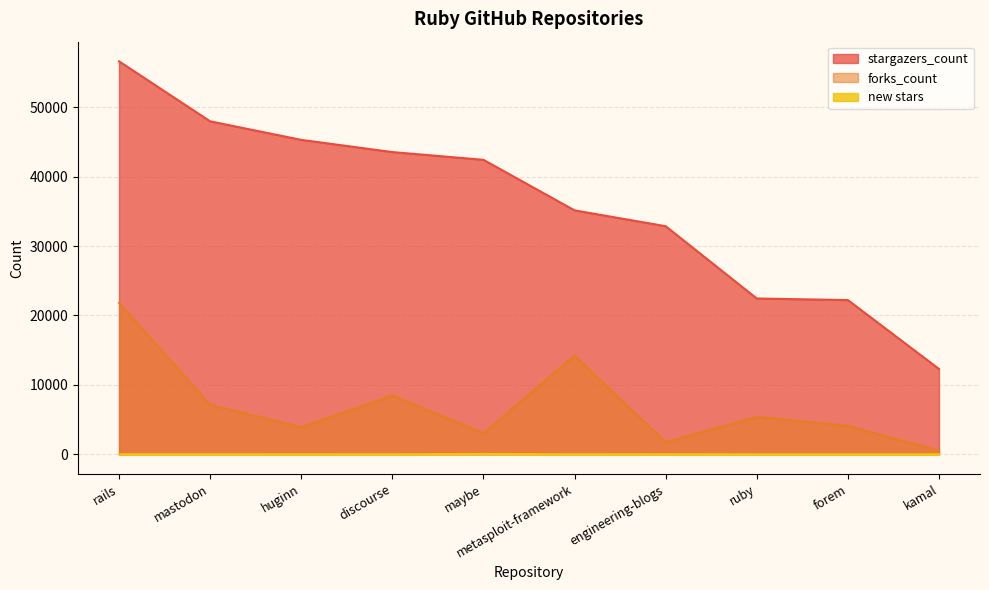

Where is new stars nearest to the value 22?

engineering-blogs